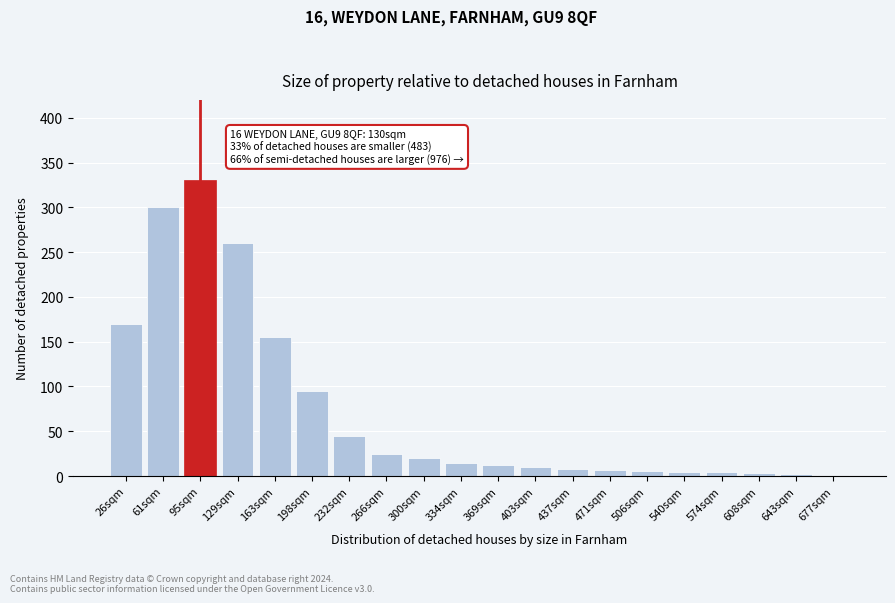

What is the greatest value displayed?

330